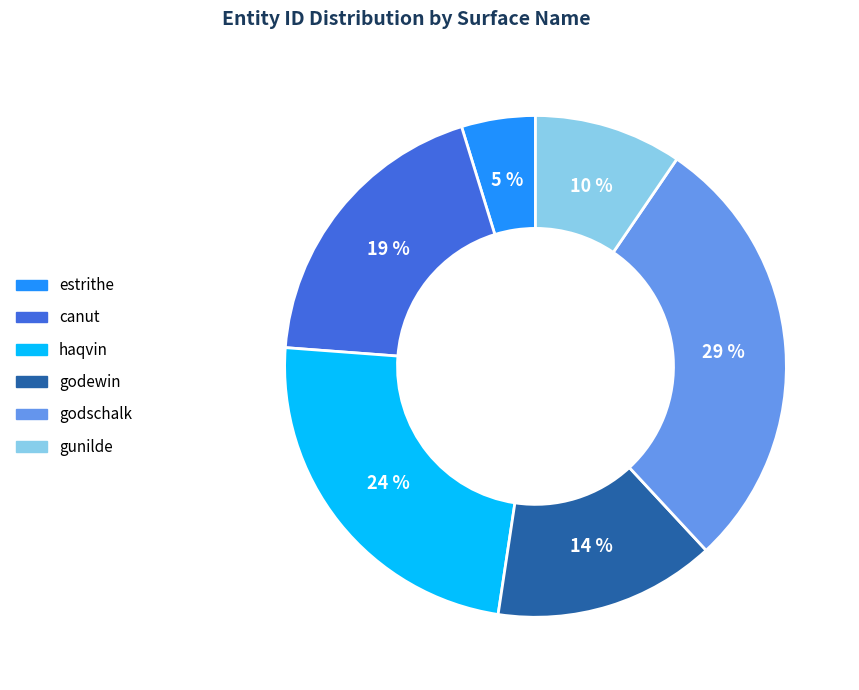

To the nearest percent, what is the average slice percentage?

17%